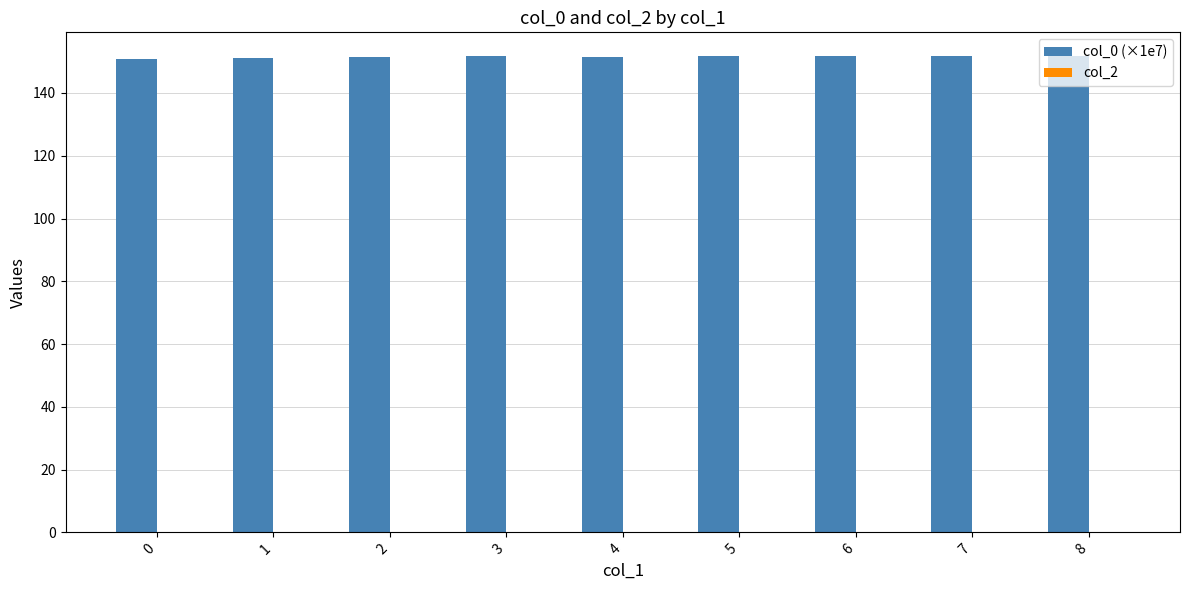

What is the smallest value displayed?

150.7